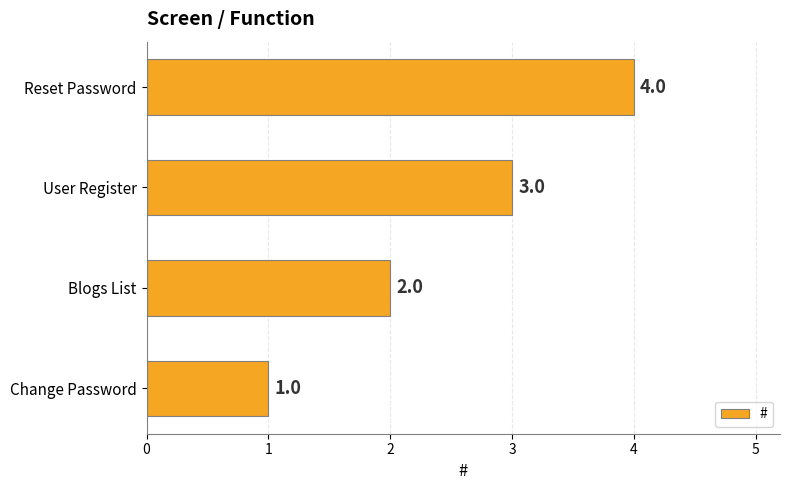

What is the difference between the maximum and minimum values?

3